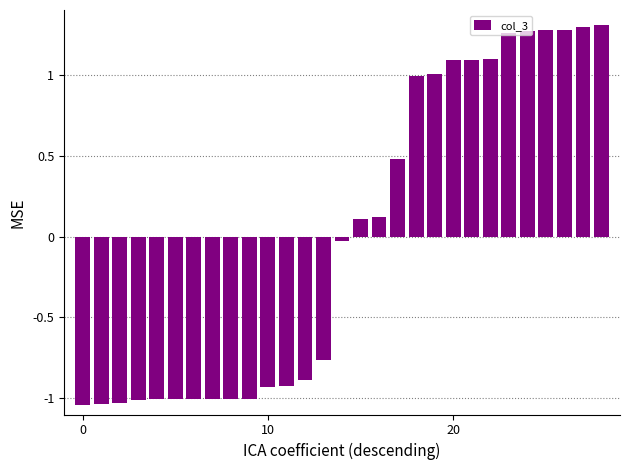

What is the difference between the second highest and second lowest values?

2.3